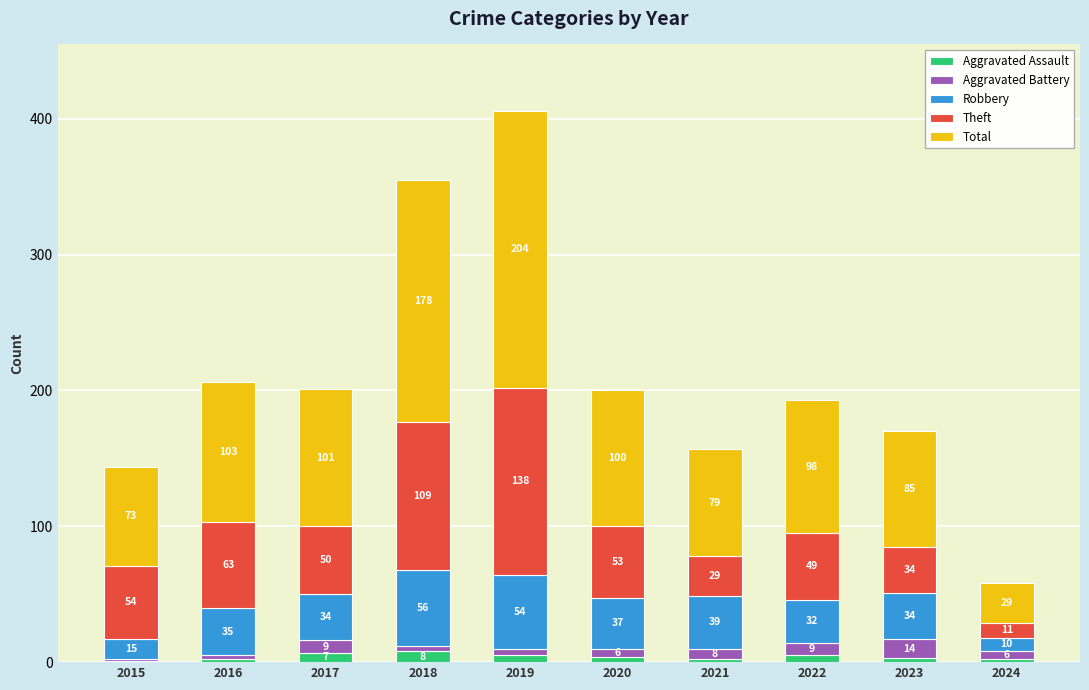

At which category is the sum across all series the highest?

2019